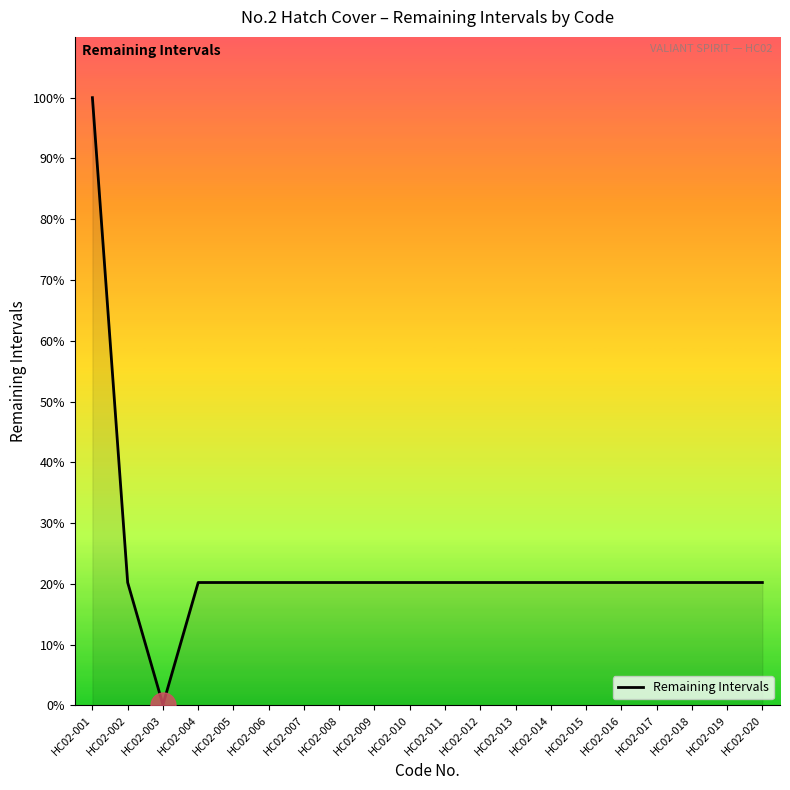

List the labels in order of value, smallest first.

HC02-003, HC02-002, HC02-004, HC02-005, HC02-006, HC02-007, HC02-008, HC02-009, HC02-010, HC02-011, HC02-012, HC02-013, HC02-014, HC02-015, HC02-016, HC02-017, HC02-018, HC02-019, HC02-020, HC02-001